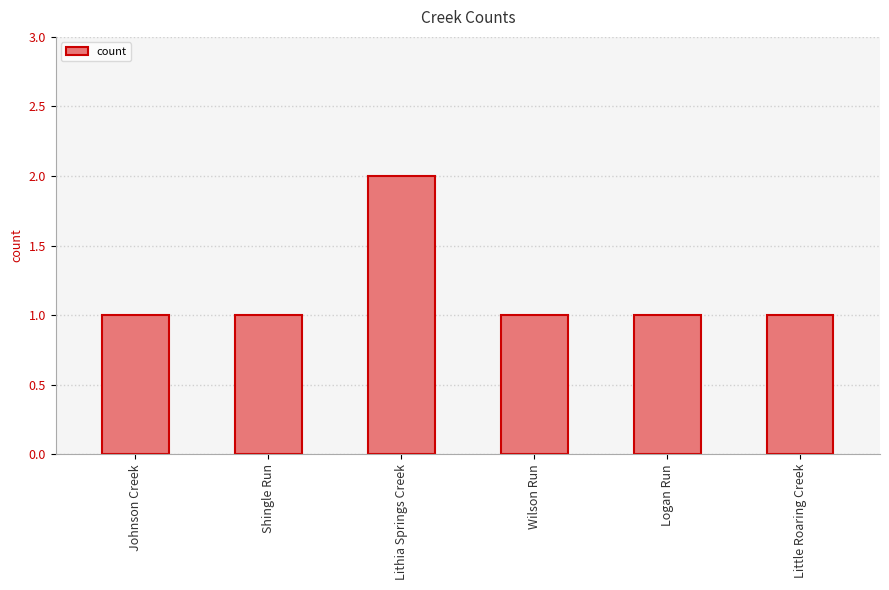

What is the label of the 4th bar from the right?

Lithia Springs Creek